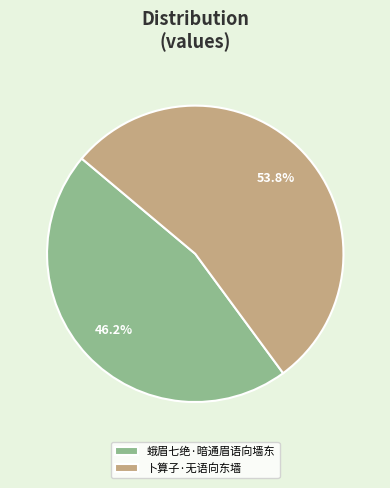

Rank the categories by value from highest to lowest.

卜算子·无语向东墙, 蛾眉七绝·暗通眉语向墙东